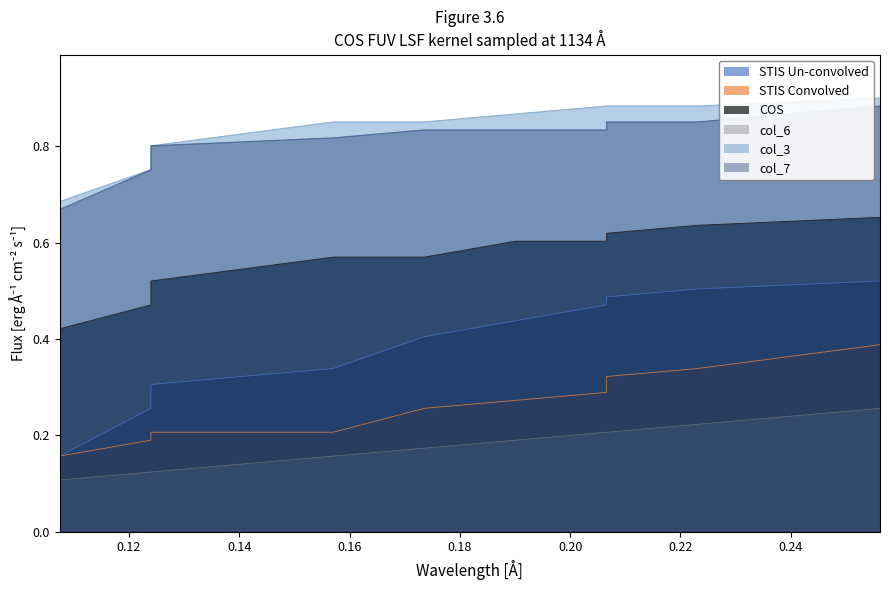

What are all the series names shown in the legend?

STIS Un-convolved, STIS Convolved, COS, col_6, col_3, col_7